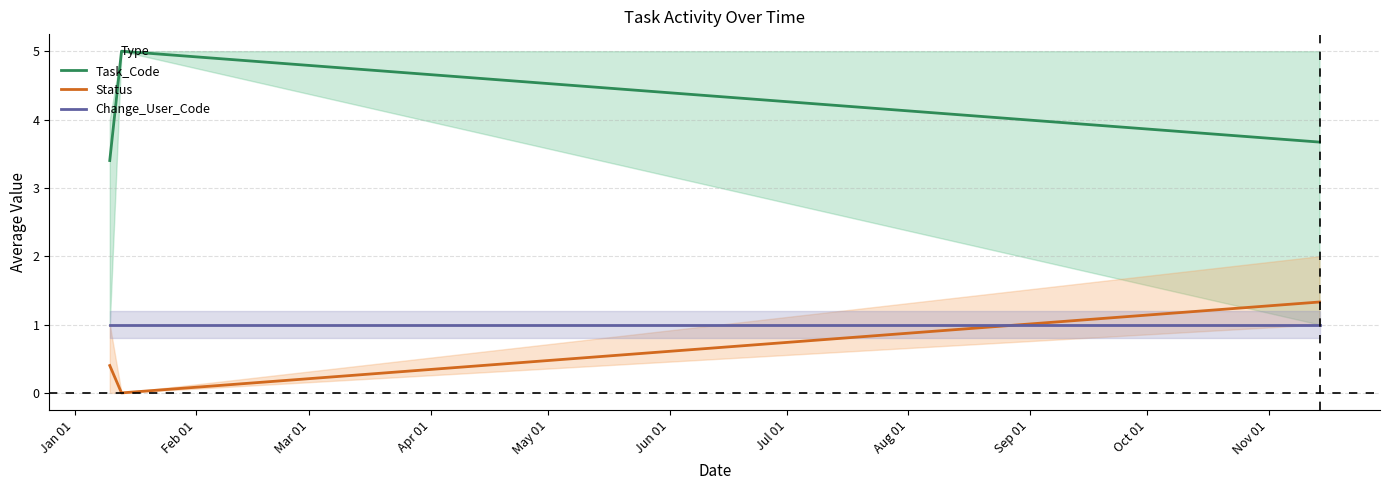

At how many categories does at least one series exceed 1?

3